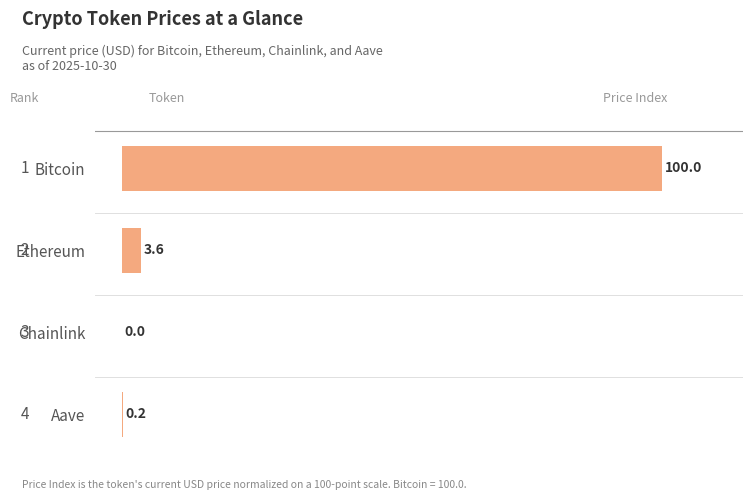

Between Chainlink and Ethereum, which is larger?

Ethereum